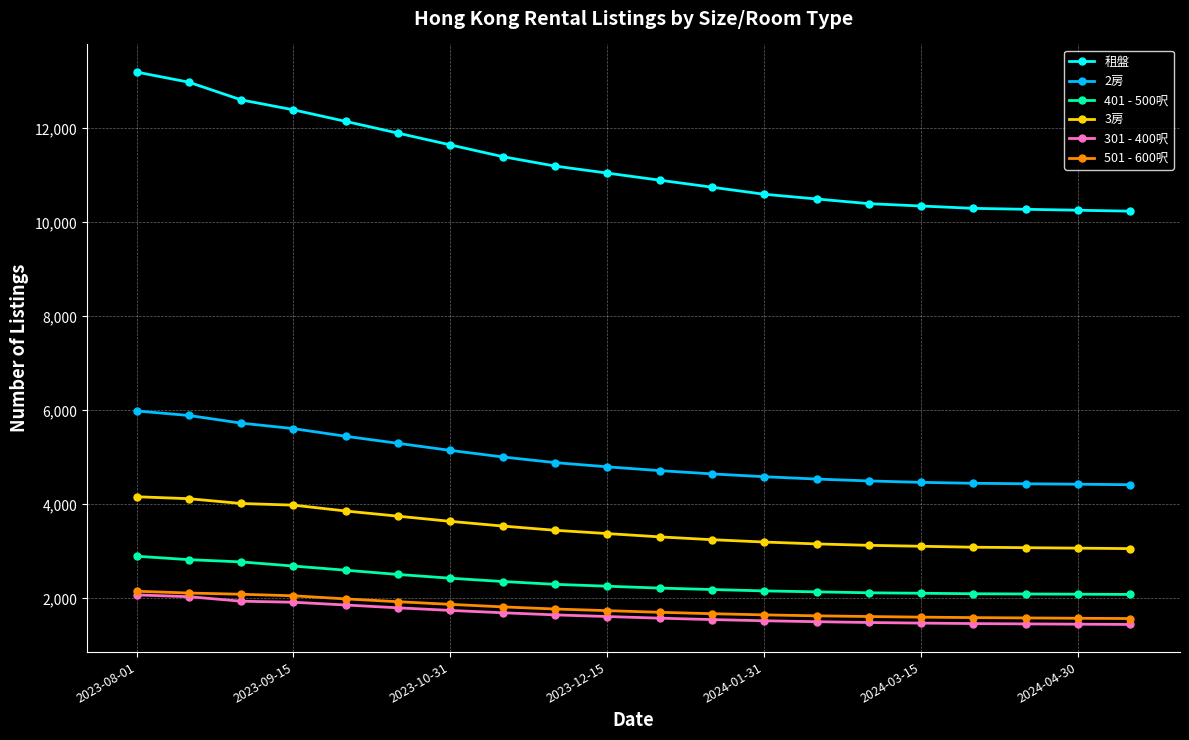

True or false: 501 - 600呎 and 租盤 intersect in this chart.

False